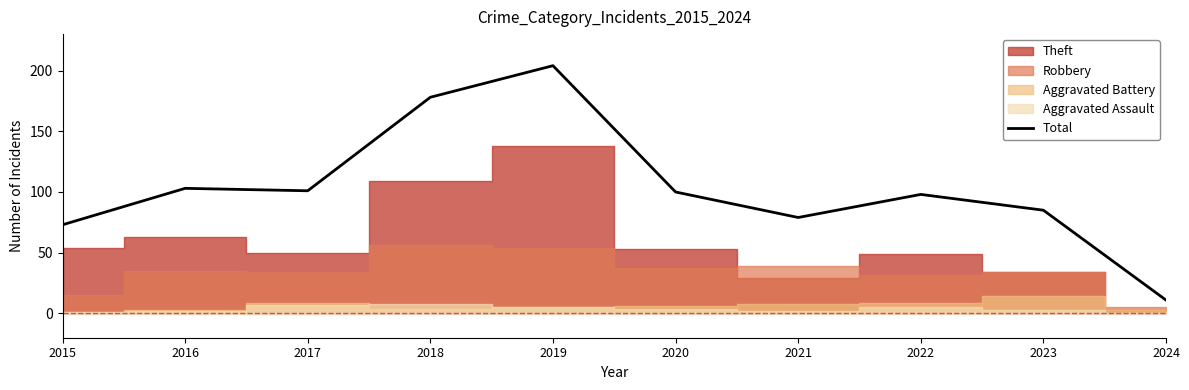

At which category does the chart reach its minimum across all series?

2024